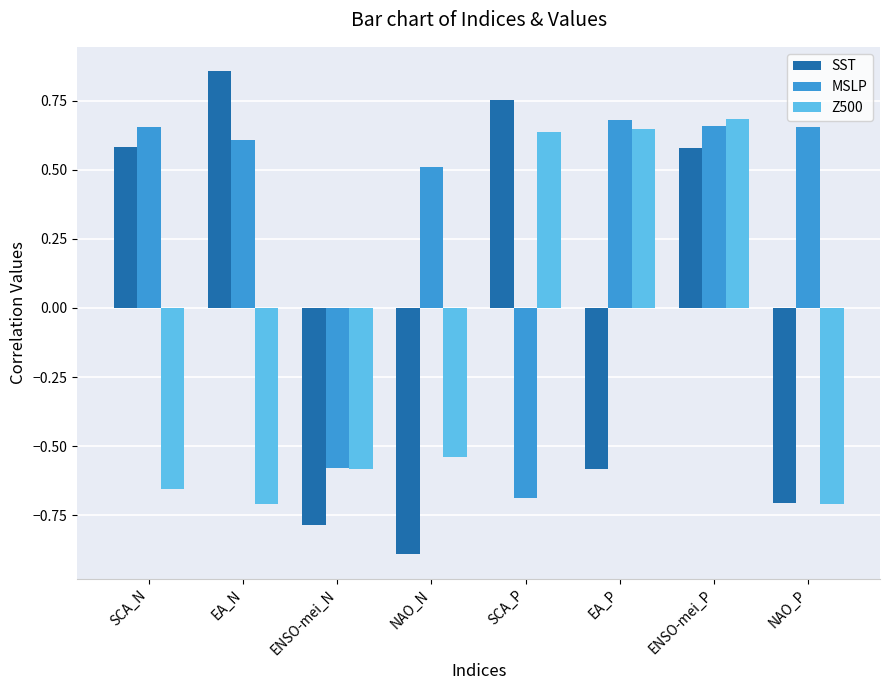

Is the value of Z500 at EA_N greater than the value of MSLP at NAO_N?

No